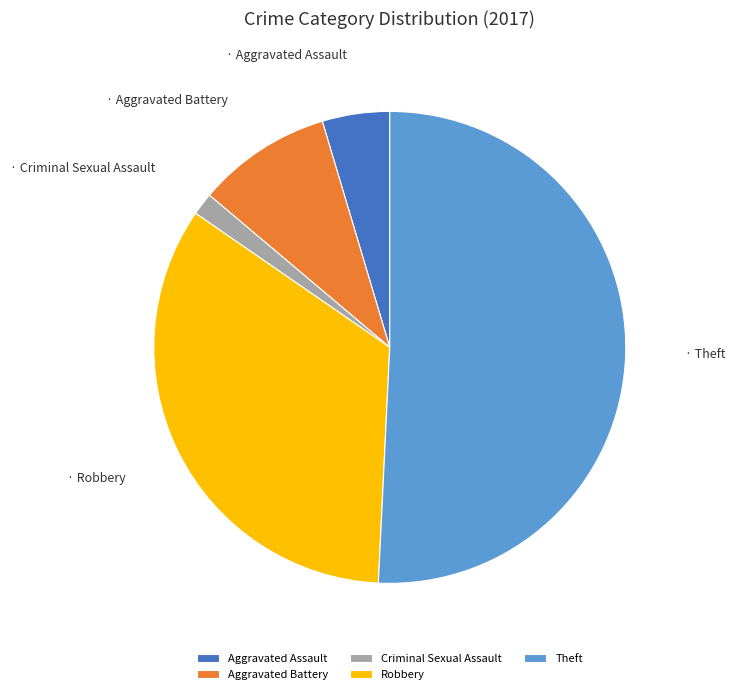

Do Robbery and Theft together represent more than half of the pie?

Yes